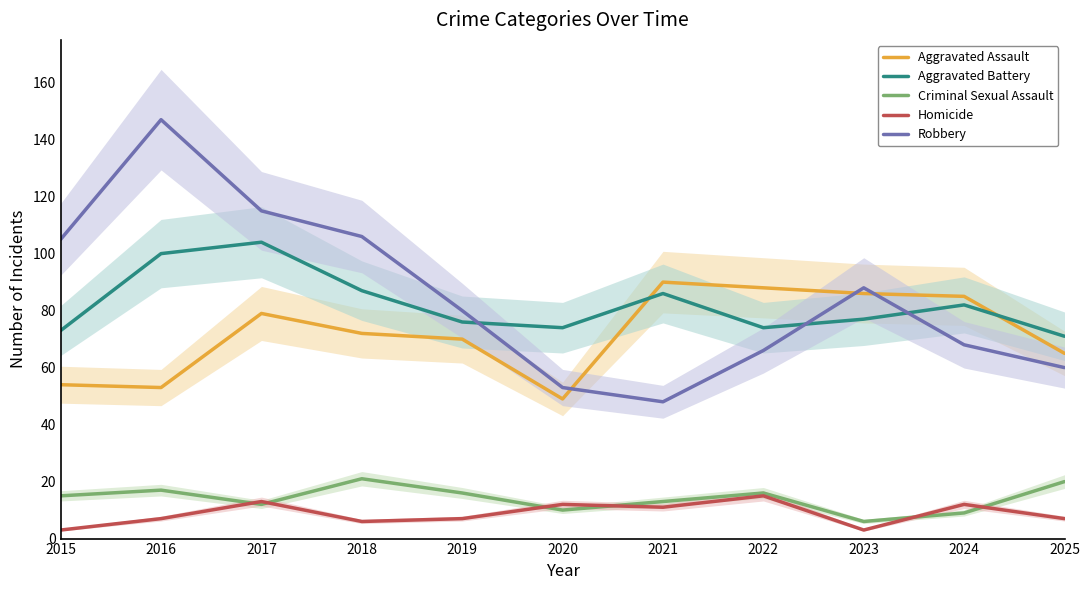

At 2016, list the series in order from smallest to largest.

Homicide, Criminal Sexual Assault, Aggravated Assault, Aggravated Battery, Robbery